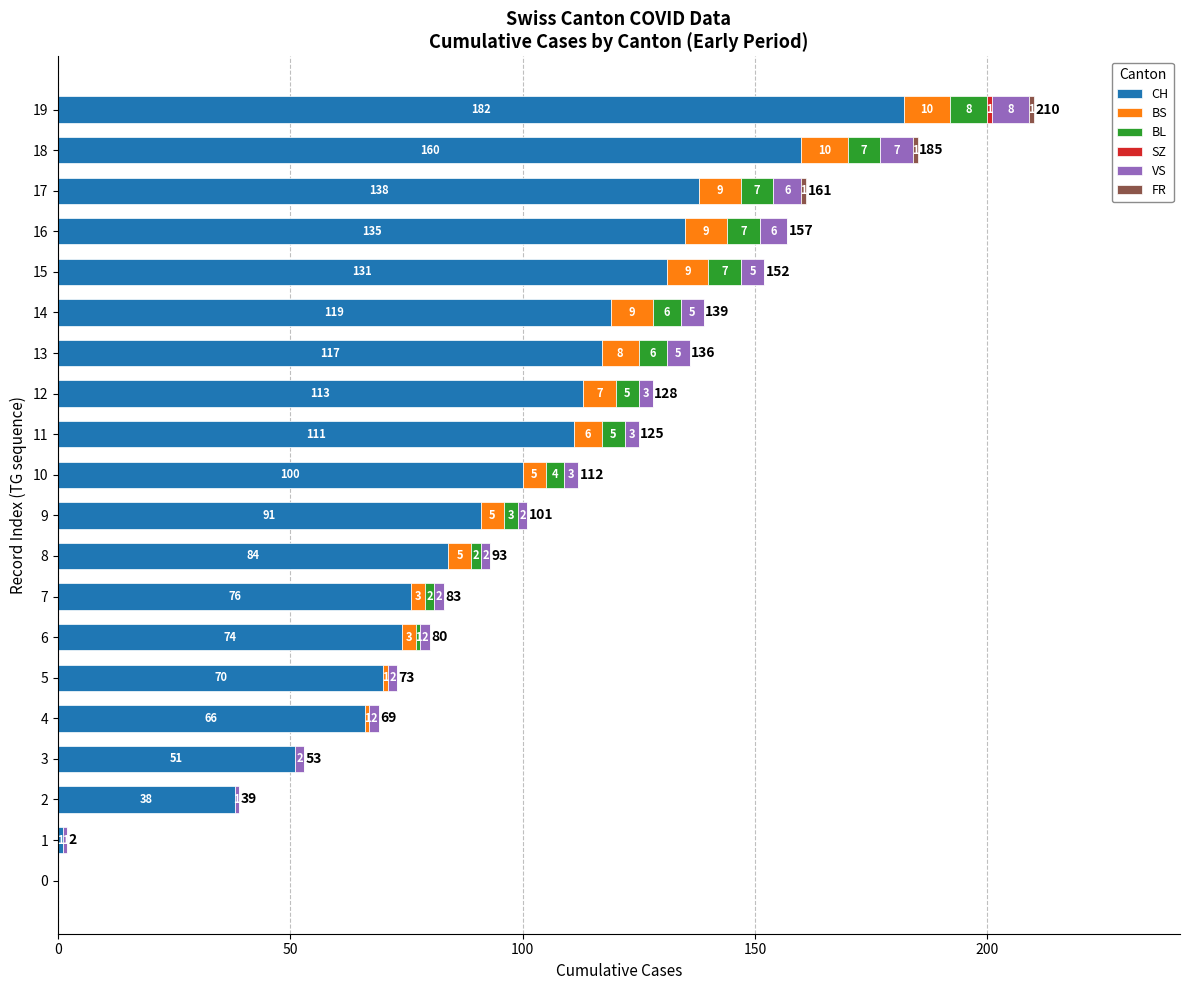

Where is CH nearest to the value 91?

9